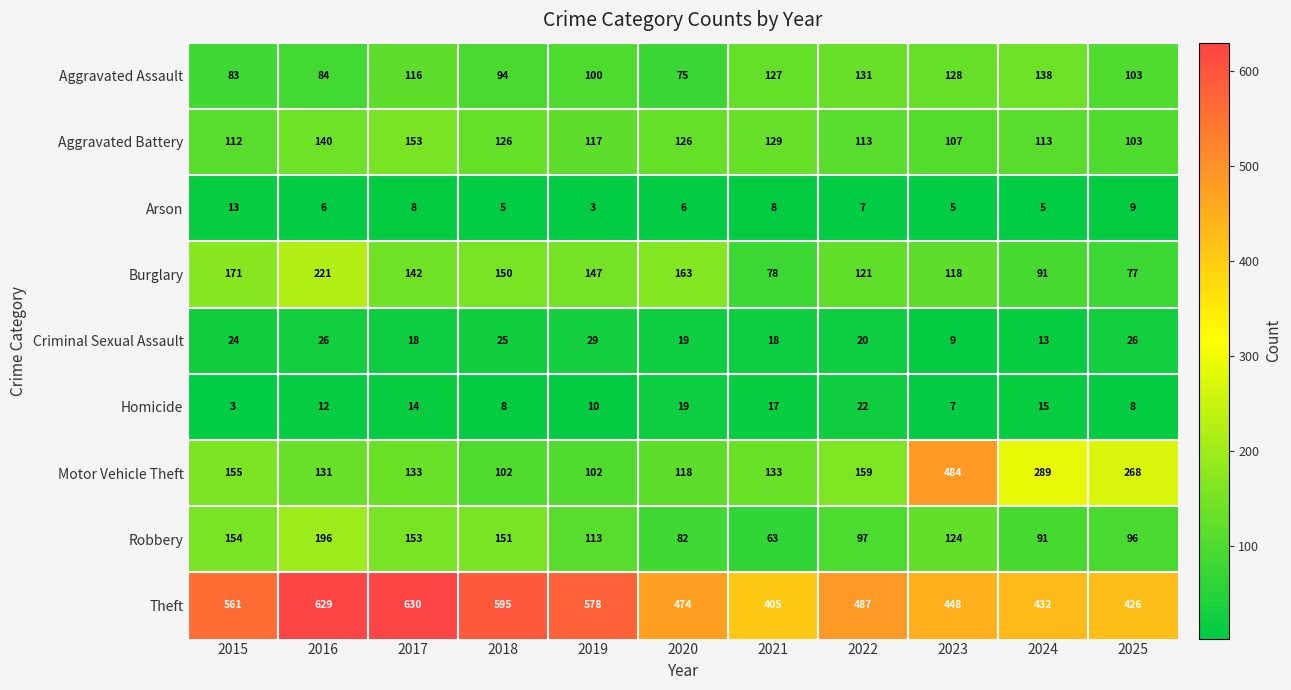

At which category is the sum across all series the highest?

2016